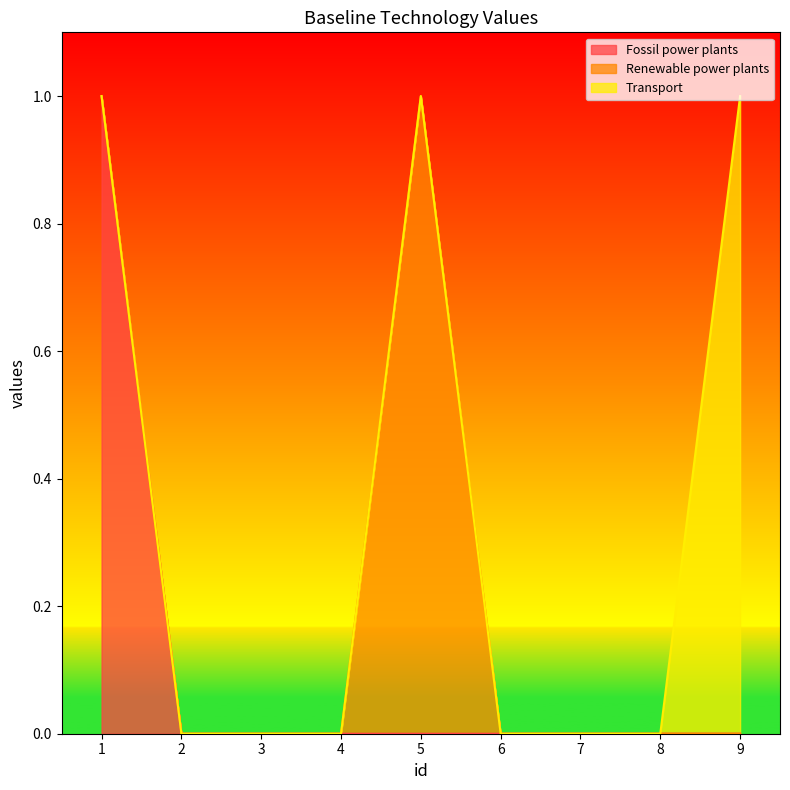

True or false: Renewable power plants has more than 0 points higher than both neighbors.

True